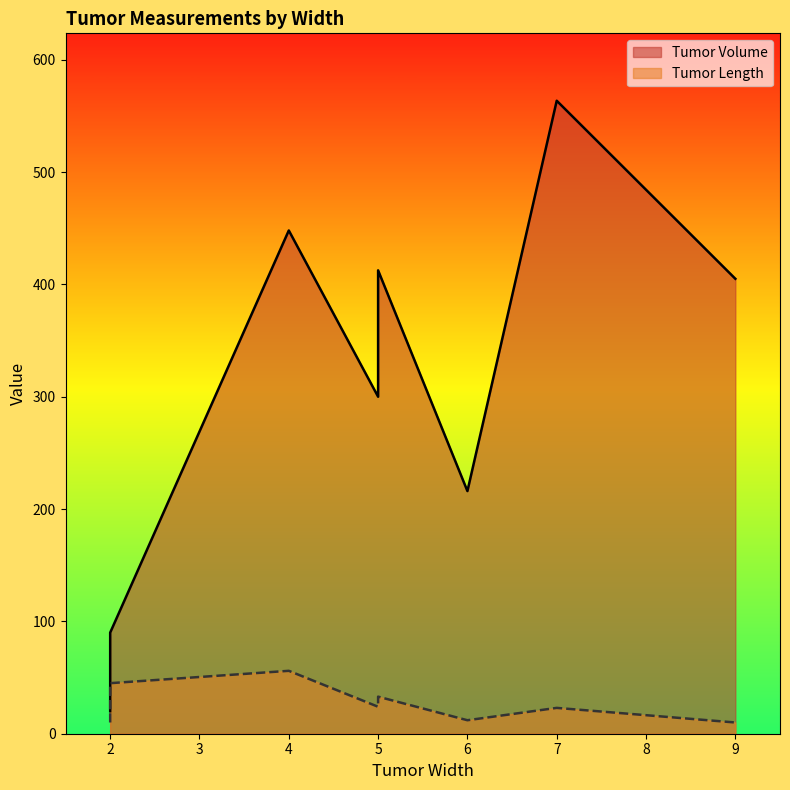

What is the difference between the values at 5 and 9?

105.0